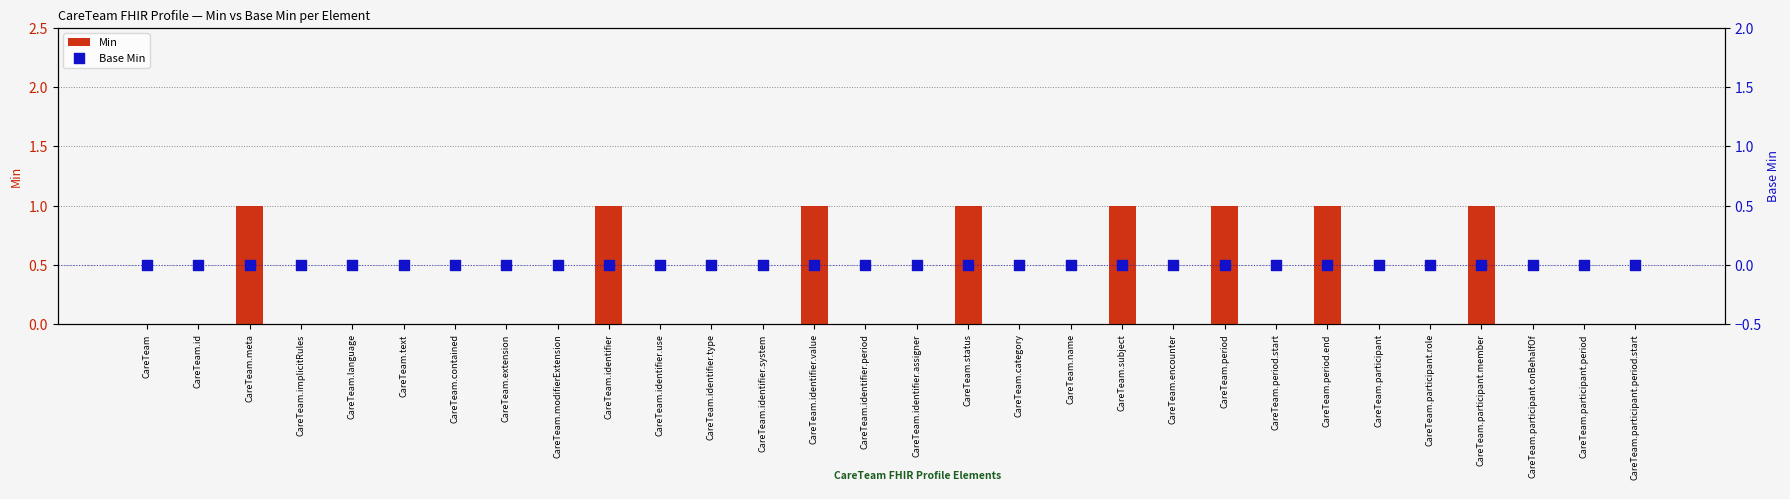

Which series reaches the minimum Y coordinate?

Min